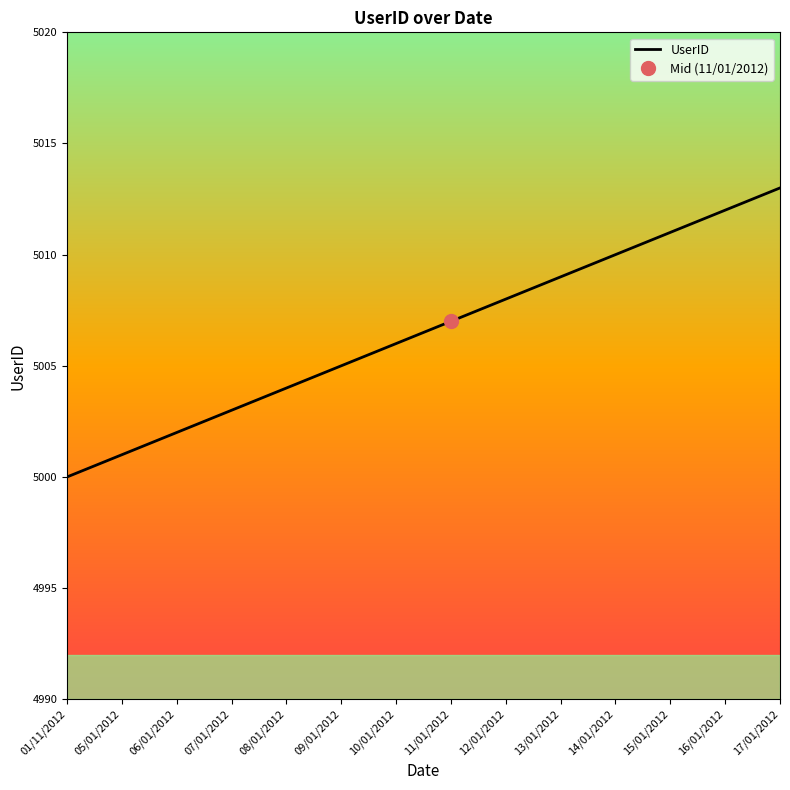

Which category has the lowest value across all series?

01/11/2012